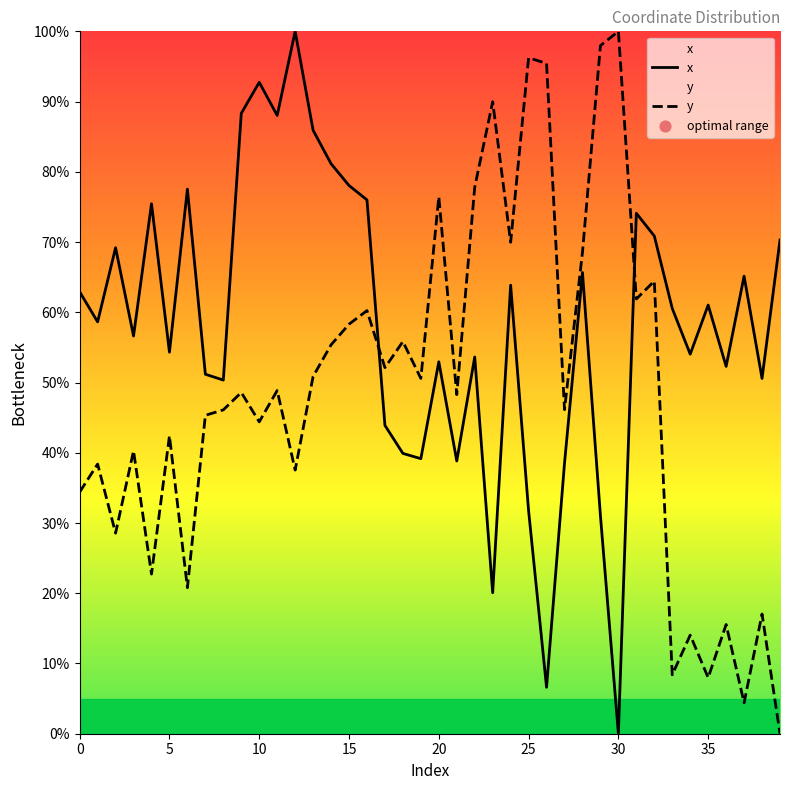

At which category is the sum across all series the highest?

12